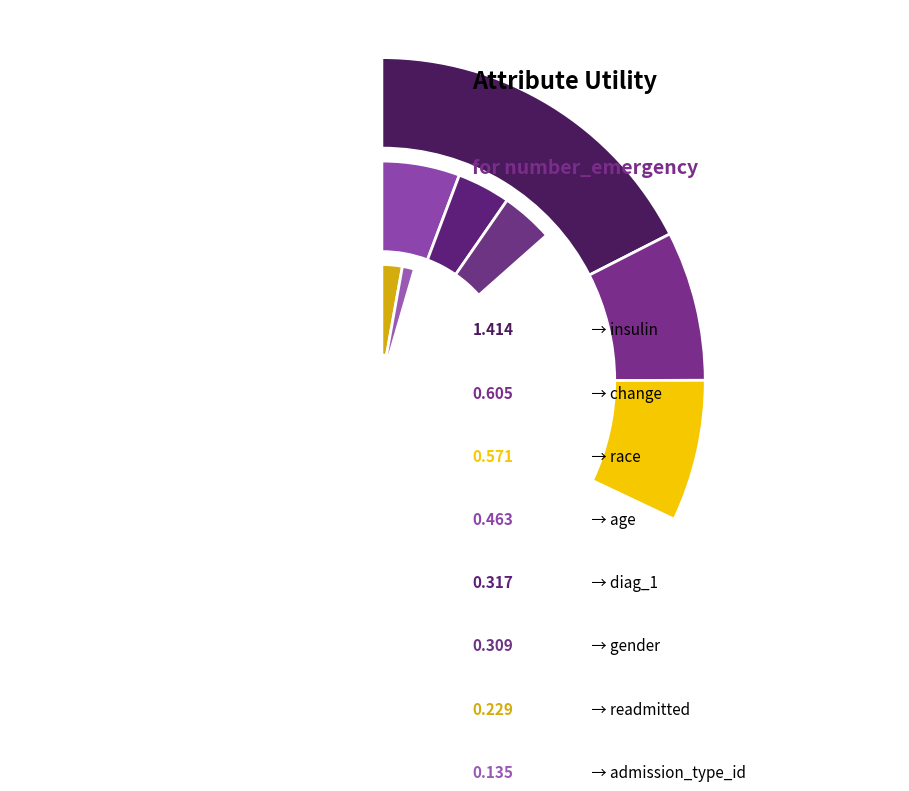

To the nearest percent, what is the difference between the race and readmitted slice percentages?

8%